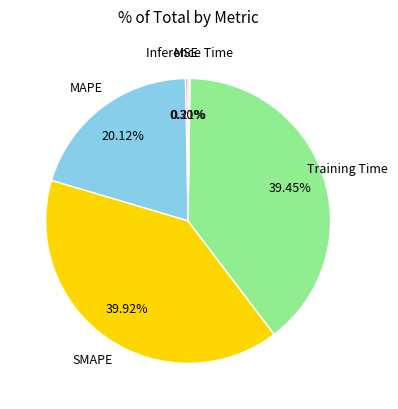

Is there any slice that represents more than half of the pie?

No